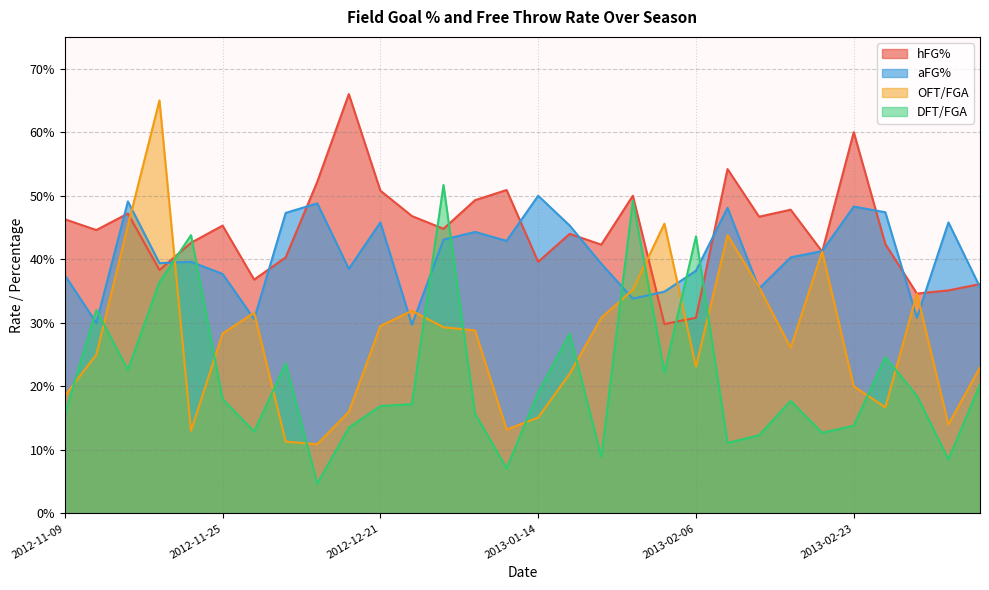

List the labels in order of DFT/FGA value, smallest first.

2012-12-07, 2013-01-12, 2013-03-06, 2013-01-27, 2013-02-10, 2013-02-13, 2013-02-21, 2012-11-29, 2012-12-17, 2013-02-23, 2012-11-09, 2013-01-08, 2012-12-21, 2012-12-29, 2013-02-16, 2012-11-25, 2013-03-02, 2013-01-14, 2013-03-09, 2013-02-03, 2012-11-16, 2012-12-04, 2013-02-27, 2013-01-19, 2012-11-13, 2012-11-18, 2013-02-06, 2012-11-19, 2013-01-31, 2013-01-01